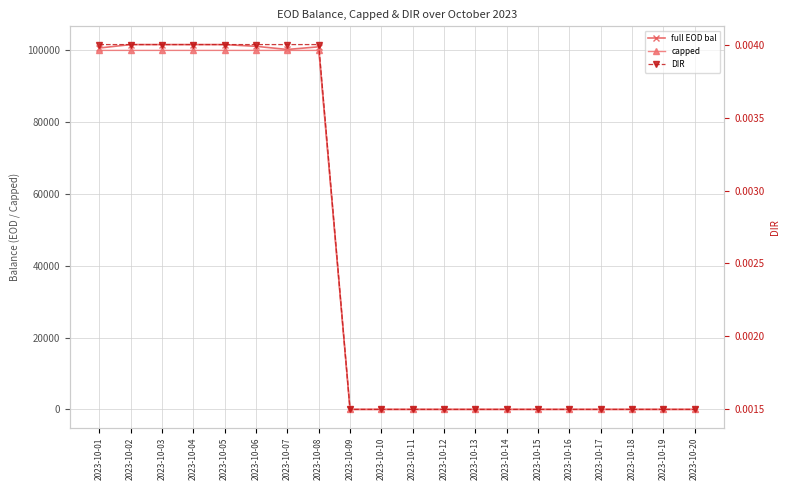

At which label does full EOD bal reach its peak?

2023-10-02